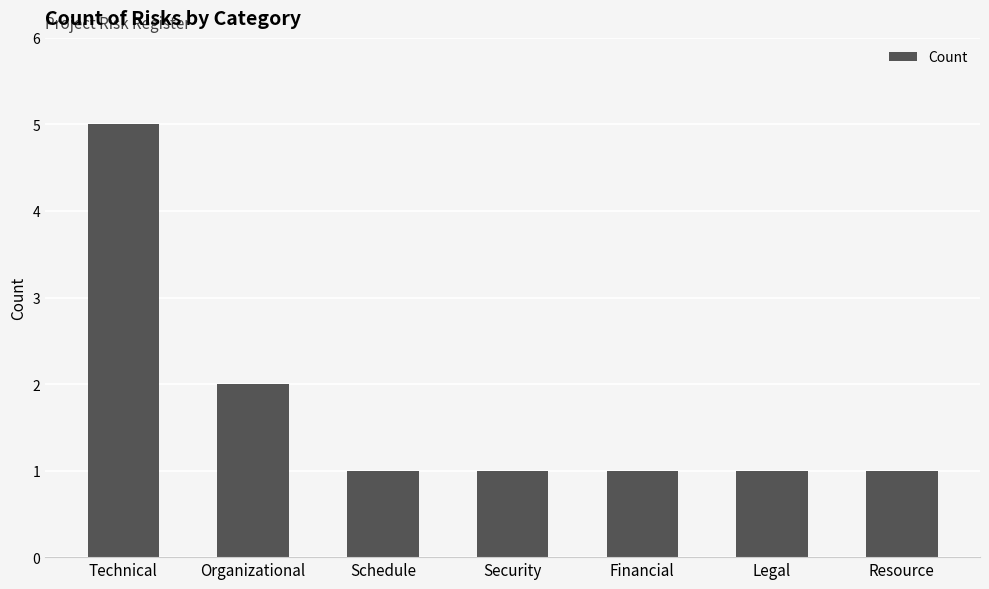

What is the smallest value displayed?

1